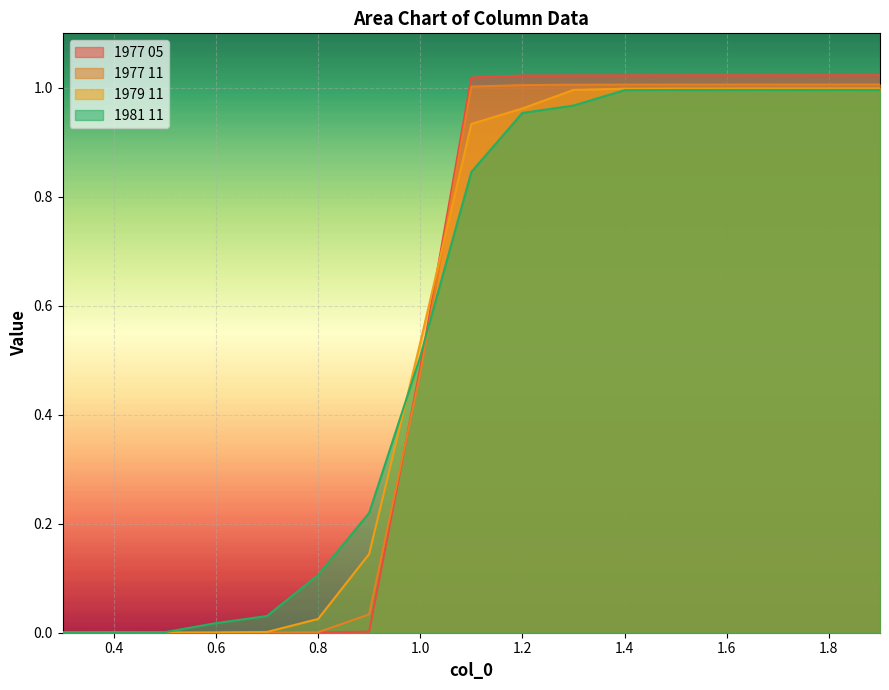

What is the approximate value of 1979 11 at 1.3?

1.0